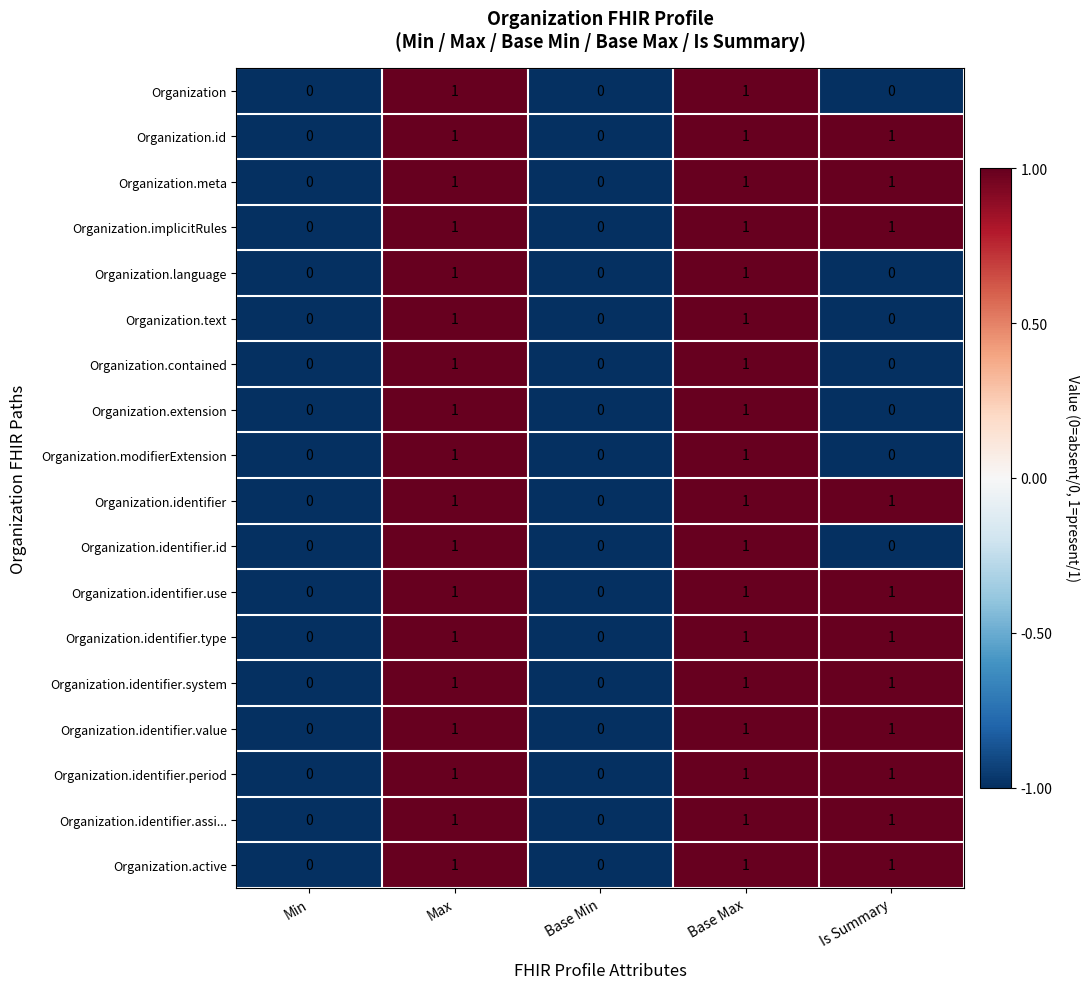

The Organization.implicitRules series shows 0 at Min. True or false?

True